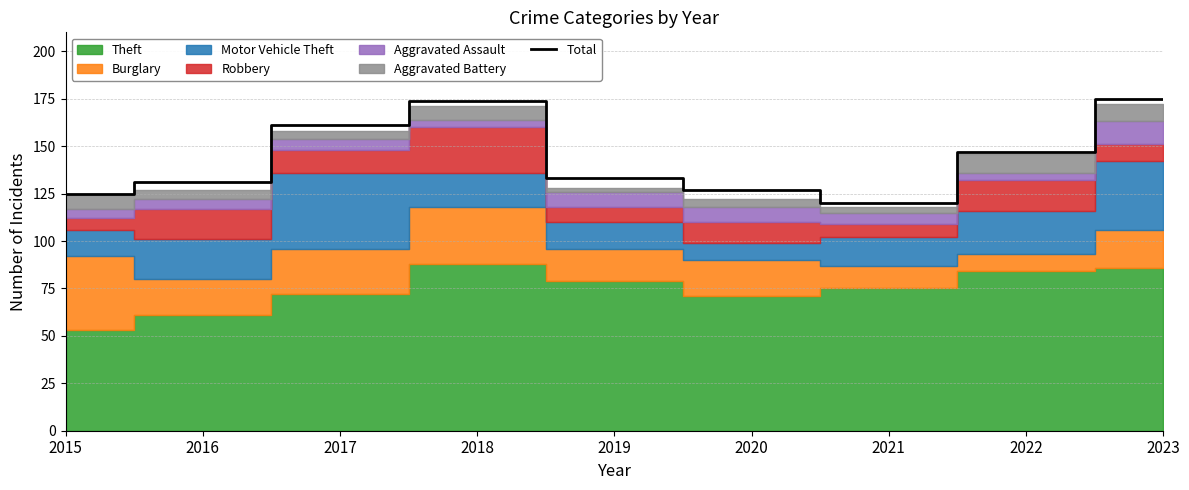

What is the change in value from 2018 to 2021?

-54